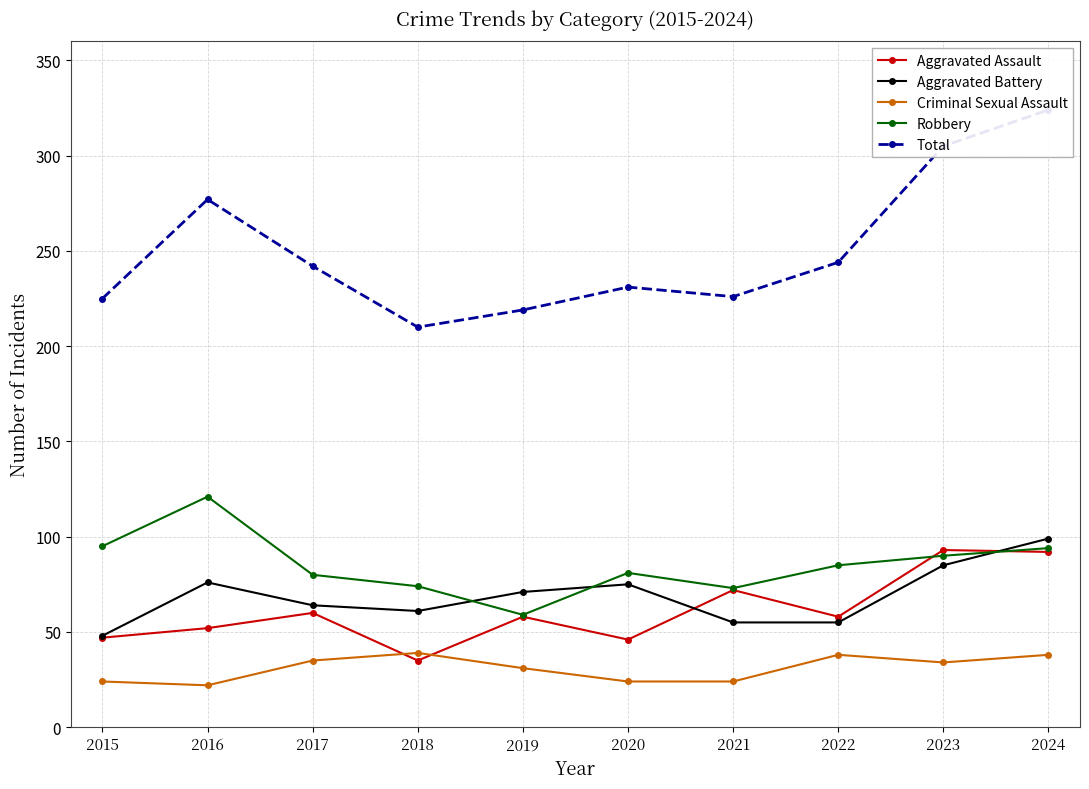

What is the difference between the second highest and minimum values in the Aggravated Battery series?

37